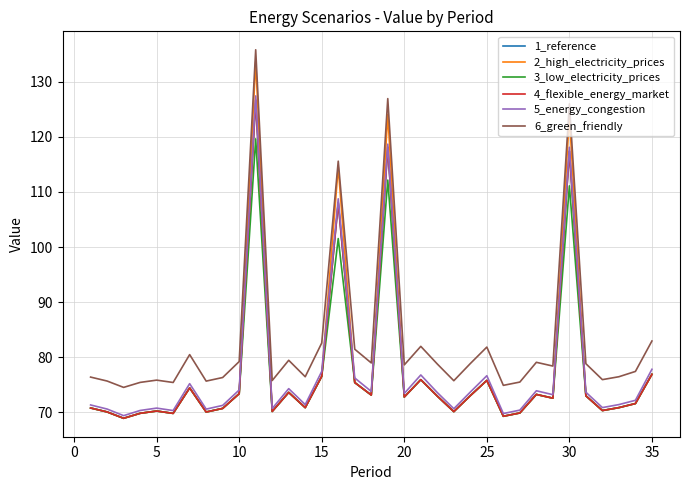

In 1_reference, how many points are higher than both neighbors (excluding endpoints)?

10